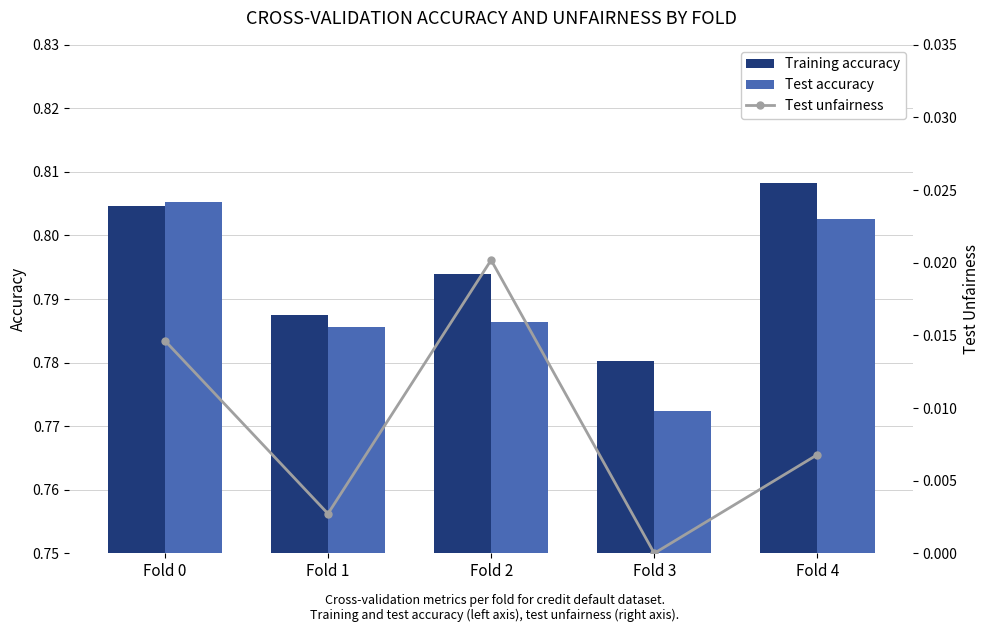

At how many categories does at least one series exceed 0?

5